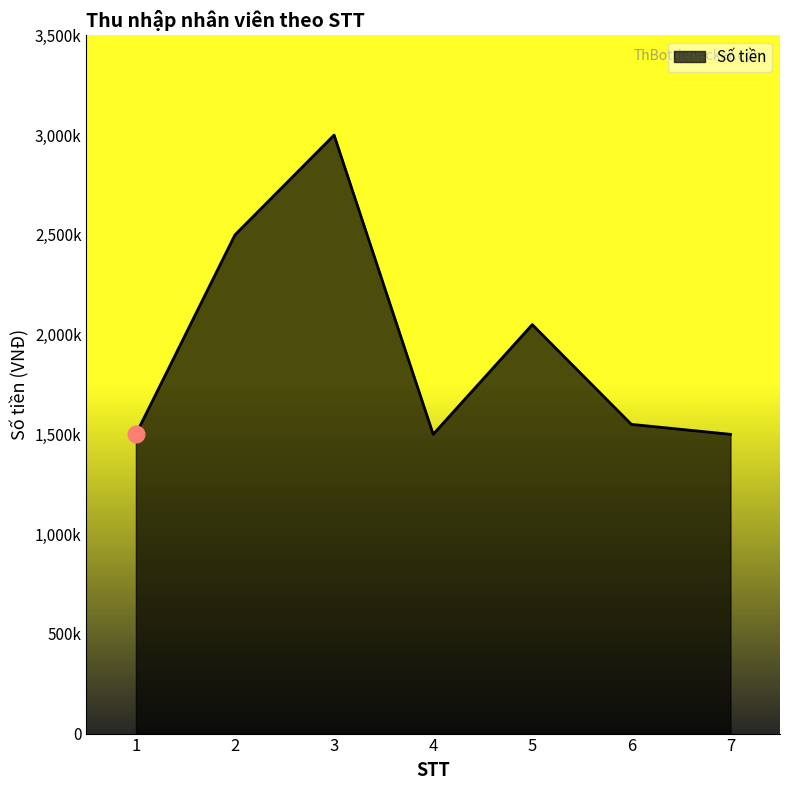

Reading left to right, list all the values displayed in this chart.

1500000	2500000	3000000	1500000	2050000	1550000	1500000